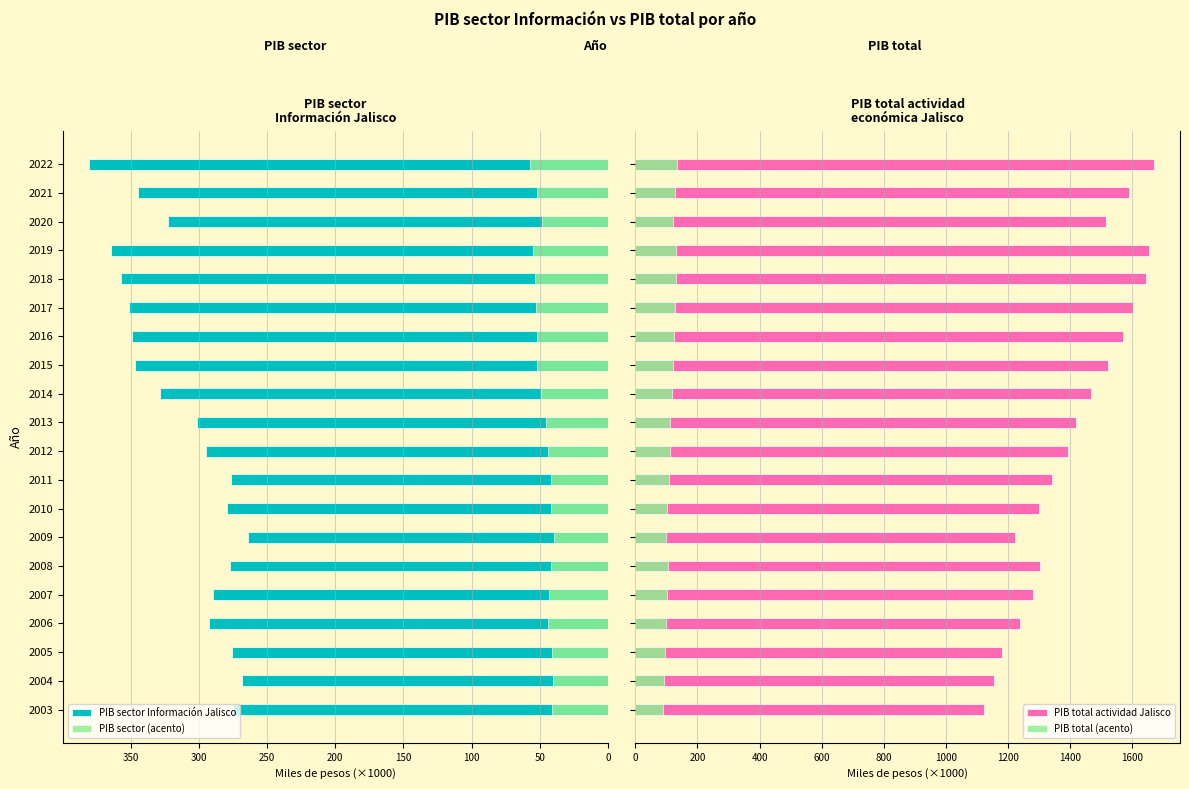

What is the minimum value shown in the chart?

39.6